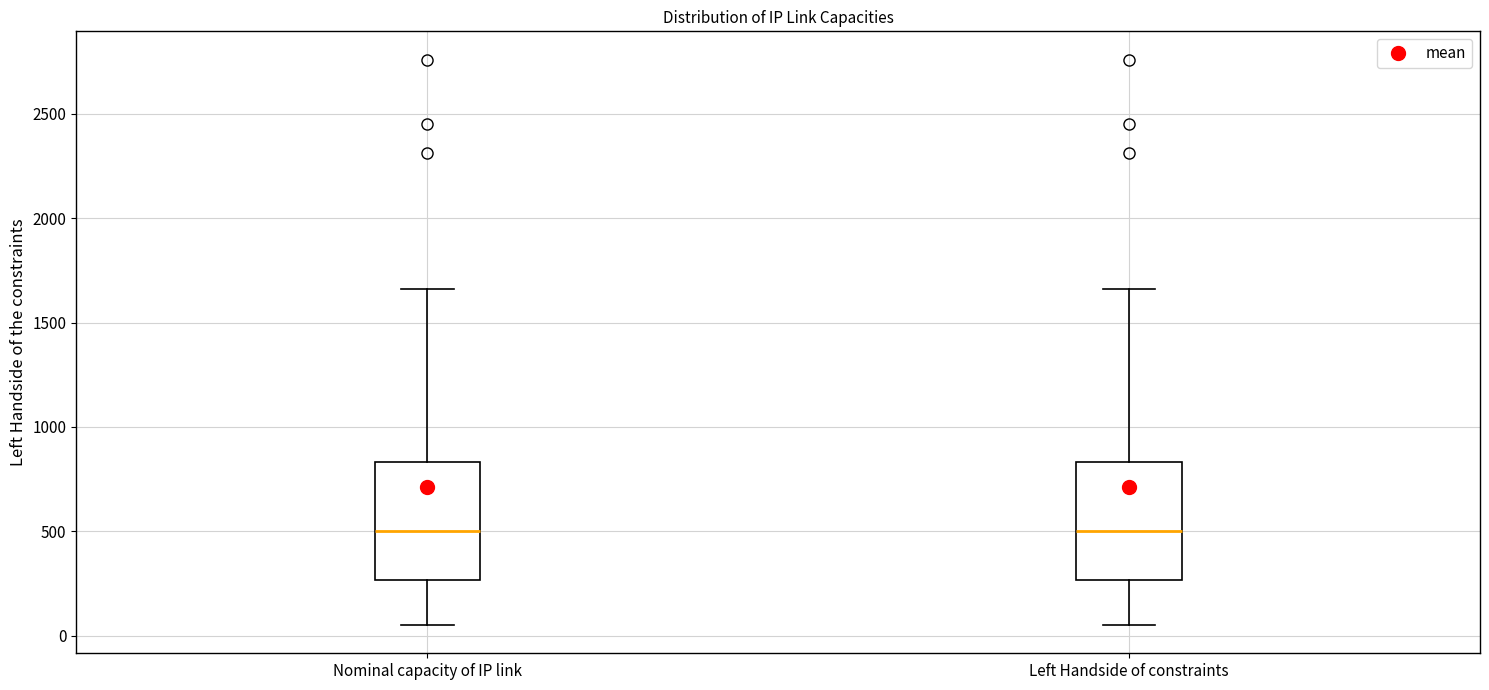

Where does the median line of the box for Left Handside of constraints sit on the y-axis? The values are not printed on the chart, so give them approximately, as read against the axis.

500